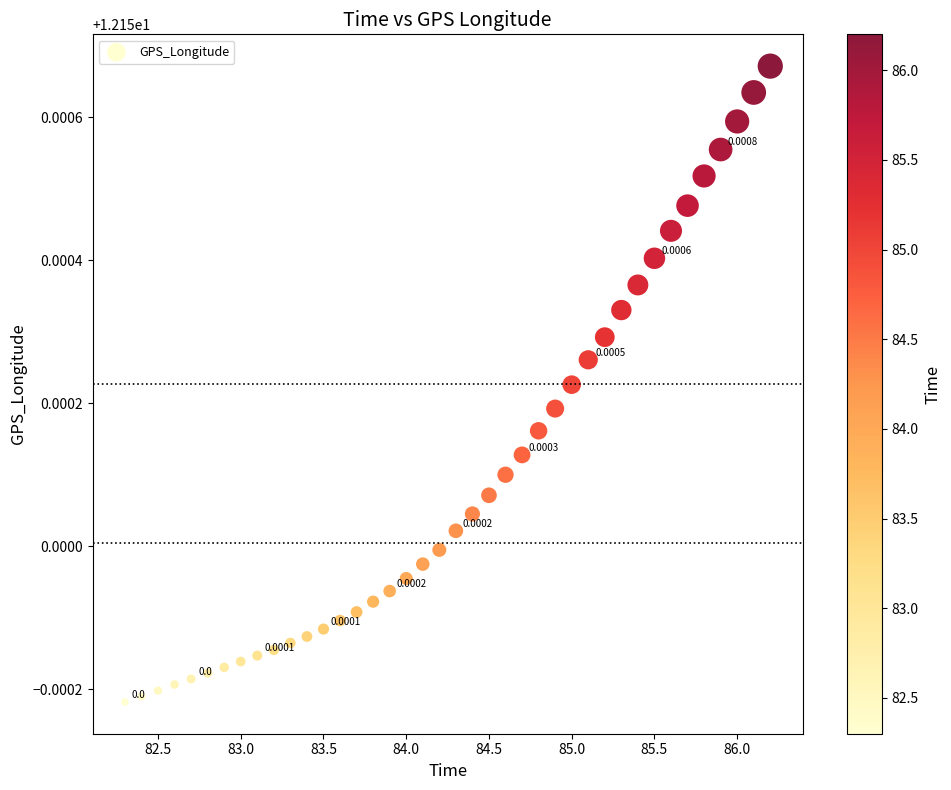

What is the range of X values (max minus min)?

3.9